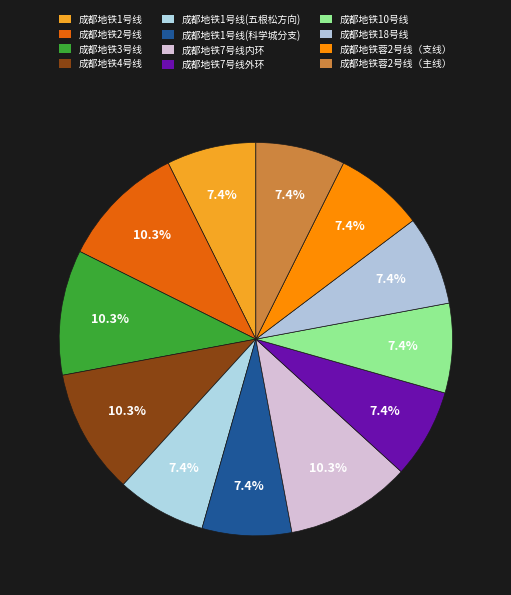

How many segments does this pie chart have?

12